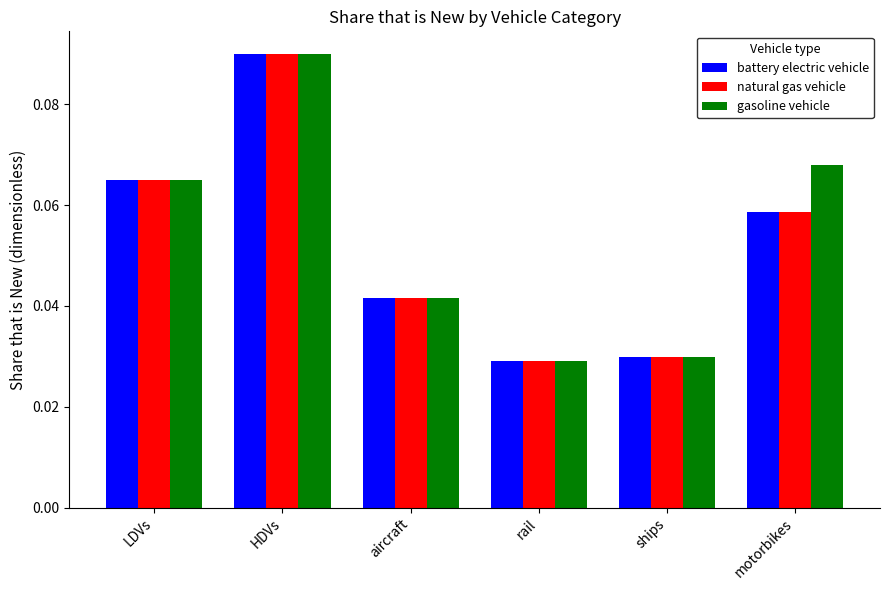

How many distinct data groups are displayed?

3